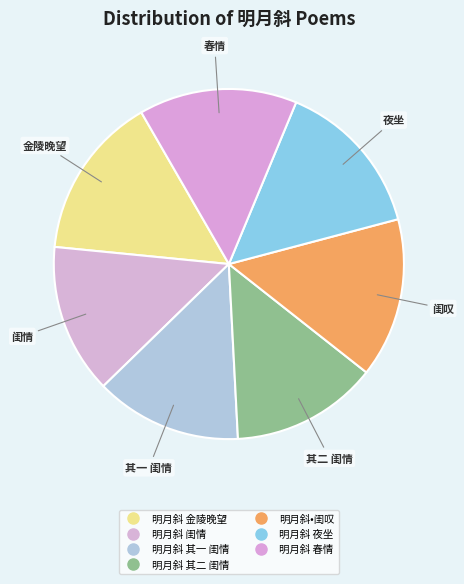

Is there any slice that represents more than half of the pie?

No